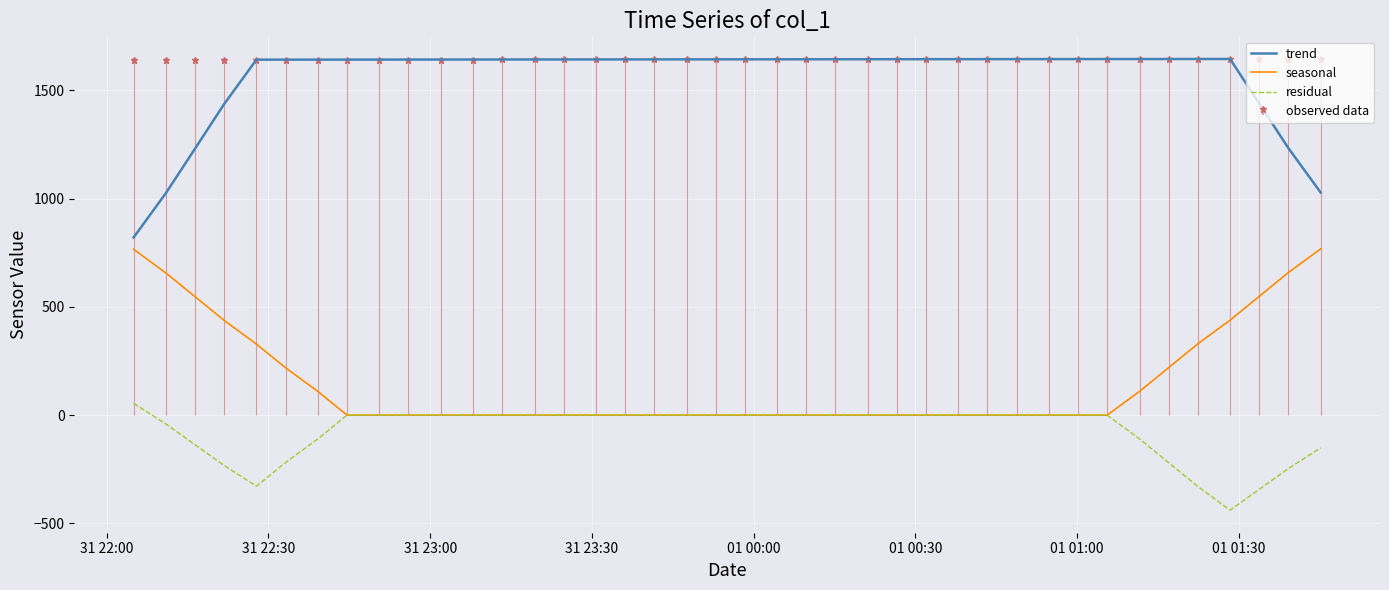

True or false: seasonal and trend cross at least once.

False